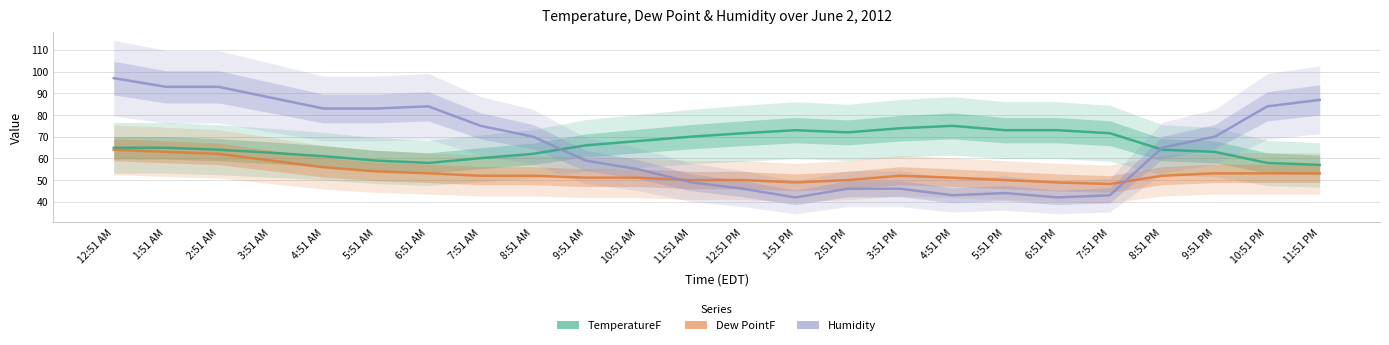

Where does the TemperatureF series first go above 64?

12:51 AM